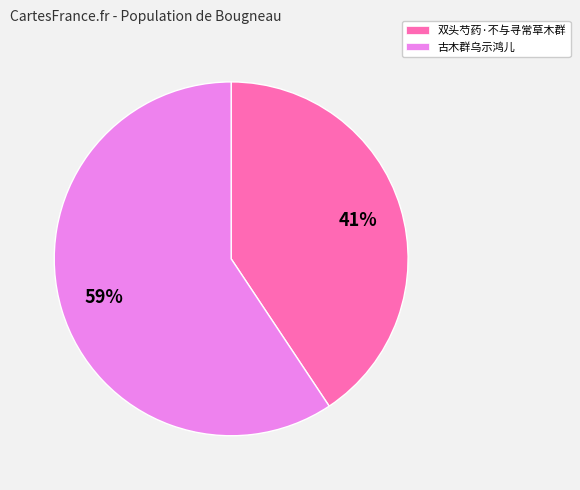

The 双头芍药·不与寻常草木群 slice represents 32% of the pie. True or false?

False